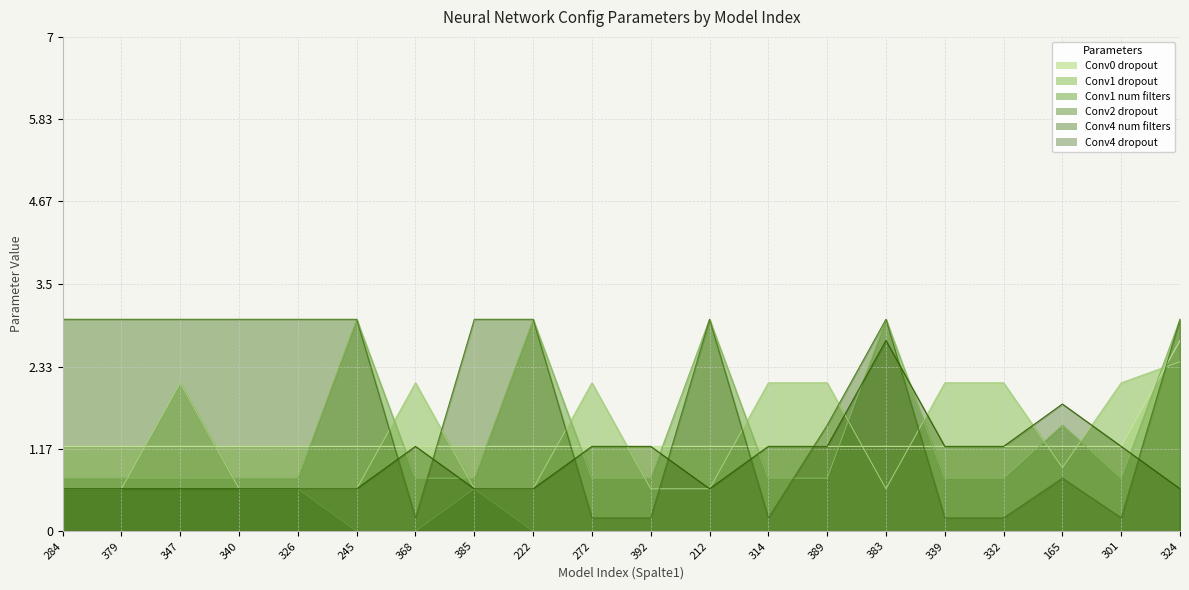

At which category is the sum across all series the highest?

324